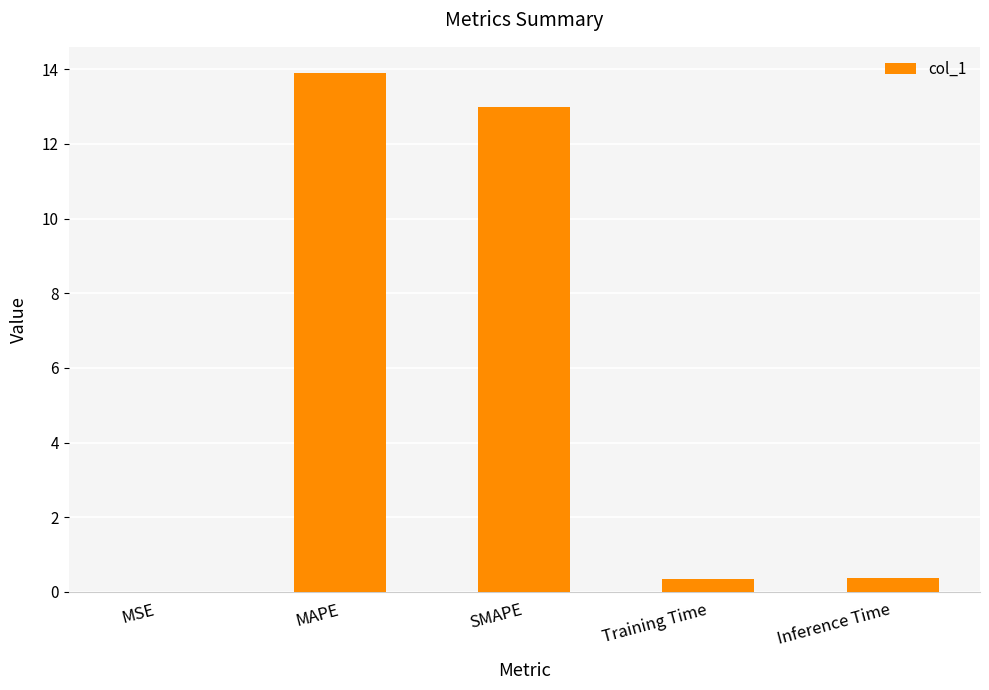

Approximately how many times larger is the value at SMAPE compared to MAPE?

0.9